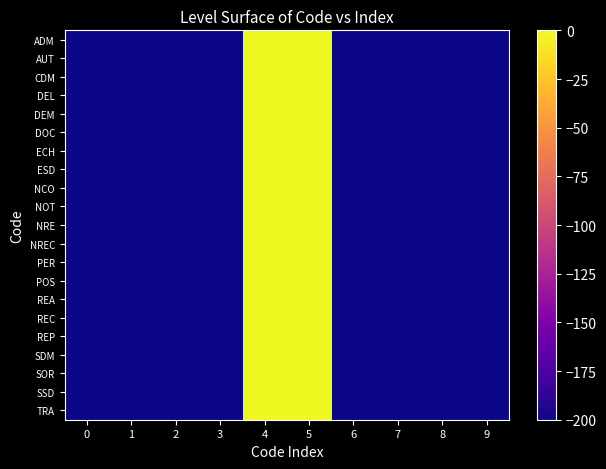

Reading right to left, list all the values displayed in this chart.

ADM: 9=-200	8=-200	7=-200	6=-200	5=0	4=0	3=-200	2=-200	1=-200	0=-200
AUT: 9=-200	8=-200	7=-200	6=-200	5=0	4=0	3=-200	2=-200	1=-200	0=-200
CDM: 9=-200	8=-200	7=-200	6=-200	5=0	4=0	3=-200	2=-200	1=-200	0=-200
DEL: 9=-200	8=-200	7=-200	6=-200	5=0	4=0	3=-200	2=-200	1=-200	0=-200
DEM: 9=-200	8=-200	7=-200	6=-200	5=0	4=0	3=-200	2=-200	1=-200	0=-200
DOC: 9=-200	8=-200	7=-200	6=-200	5=0	4=0	3=-200	2=-200	1=-200	0=-200
ECH: 9=-200	8=-200	7=-200	6=-200	5=0	4=0	3=-200	2=-200	1=-200	0=-200
ESD: 9=-200	8=-200	7=-200	6=-200	5=0	4=0	3=-200	2=-200	1=-200	0=-200
NCO: 9=-200	8=-200	7=-200	6=-200	5=0	4=0	3=-200	2=-200	1=-200	0=-200
NOT: 9=-200	8=-200	7=-200	6=-200	5=0	4=0	3=-200	2=-200	1=-200	0=-200
NRE: 9=-200	8=-200	7=-200	6=-200	5=0	4=0	3=-200	2=-200	1=-200	0=-200
NREC: 9=-200	8=-200	7=-200	6=-200	5=0	4=0	3=-200	2=-200	1=-200	0=-200
PER: 9=-200	8=-200	7=-200	6=-200	5=0	4=0	3=-200	2=-200	1=-200	0=-200
POS: 9=-200	8=-200	7=-200	6=-200	5=0	4=0	3=-200	2=-200	1=-200	0=-200
REA: 9=-200	8=-200	7=-200	6=-200	5=0	4=0	3=-200	2=-200	1=-200	0=-200
REC: 9=-200	8=-200	7=-200	6=-200	5=0	4=0	3=-200	2=-200	1=-200	0=-200
REP: 9=-200	8=-200	7=-200	6=-200	5=0	4=0	3=-200	2=-200	1=-200	0=-200
SDM: 9=-200	8=-200	7=-200	6=-200	5=0	4=0	3=-200	2=-200	1=-200	0=-200
SOR: 9=-200	8=-200	7=-200	6=-200	5=0	4=0	3=-200	2=-200	1=-200	0=-200
SSD: 9=-200	8=-200	7=-200	6=-200	5=0	4=0	3=-200	2=-200	1=-200	0=-200
TRA: 9=-200	8=-200	7=-200	6=-200	5=0	4=0	3=-200	2=-200	1=-200	0=-200